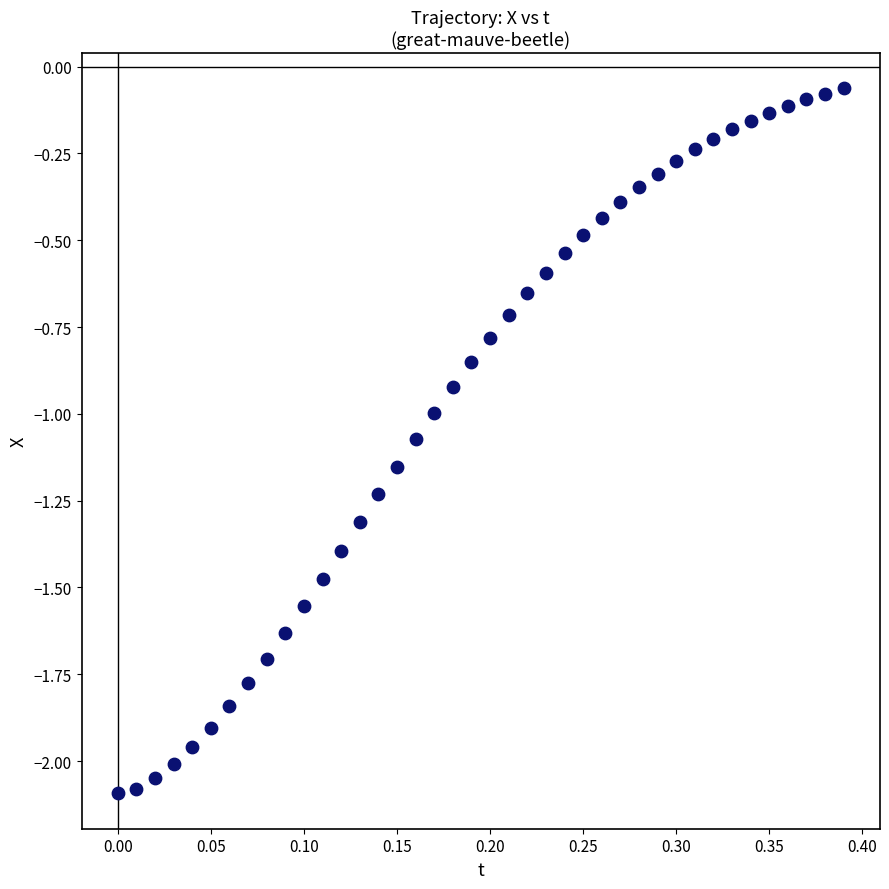

What is the range of X values (max minus min)?

0.4